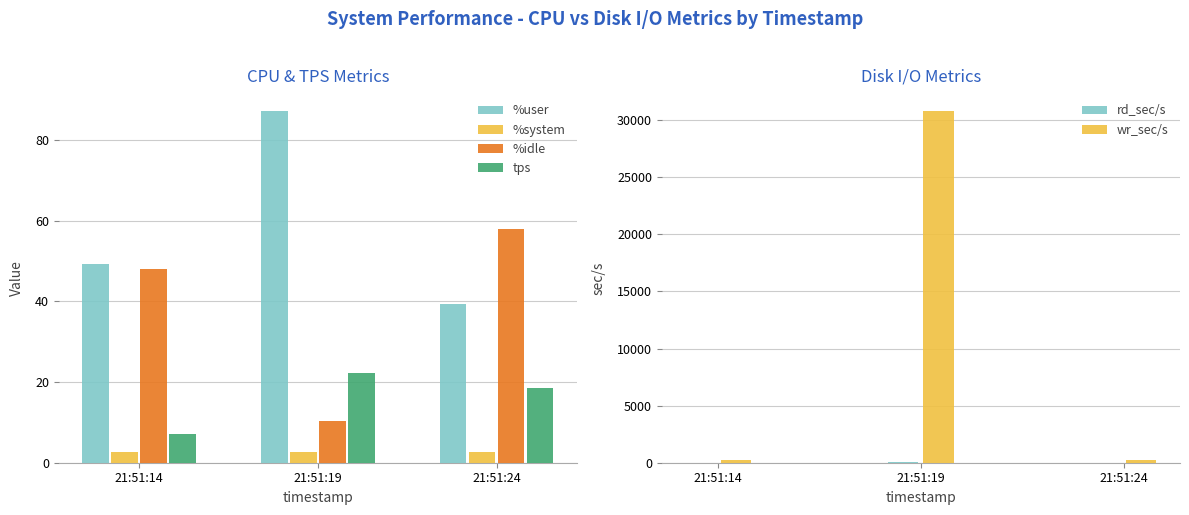

What is the difference between the wr_sec/s values at 21:51:14 and 21:51:19?

30601.6